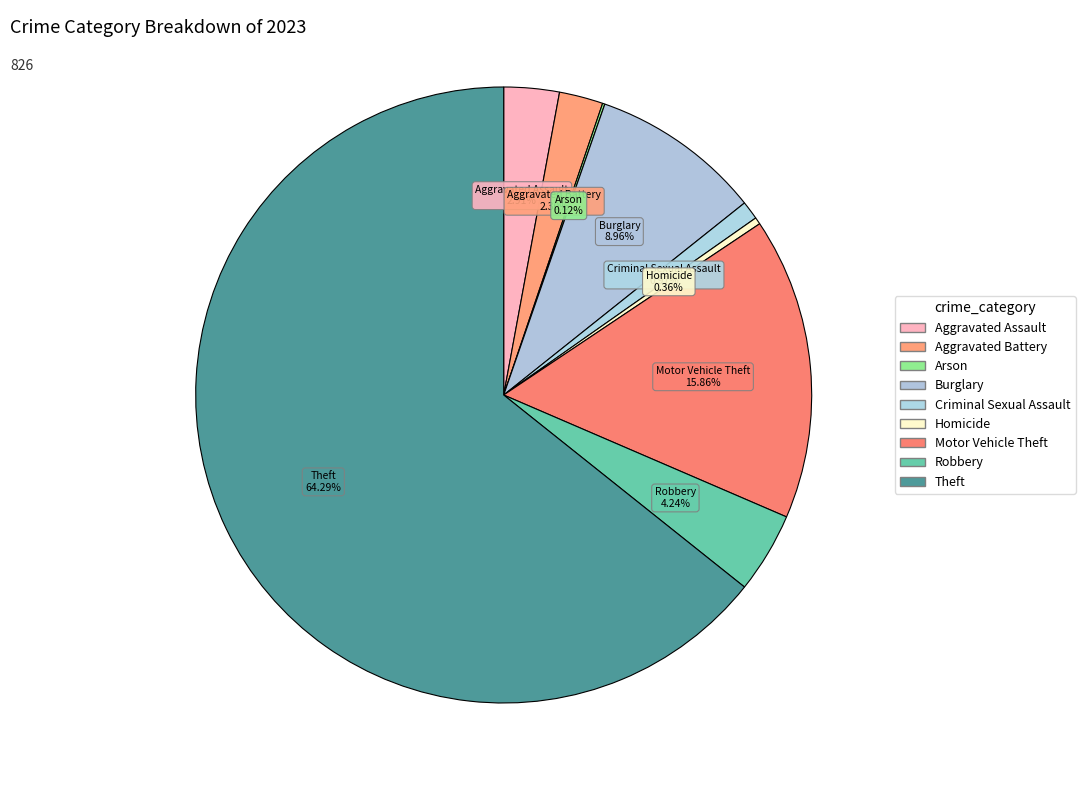

Is the sum of Theft and Aggravated Battery greater than half?

Yes